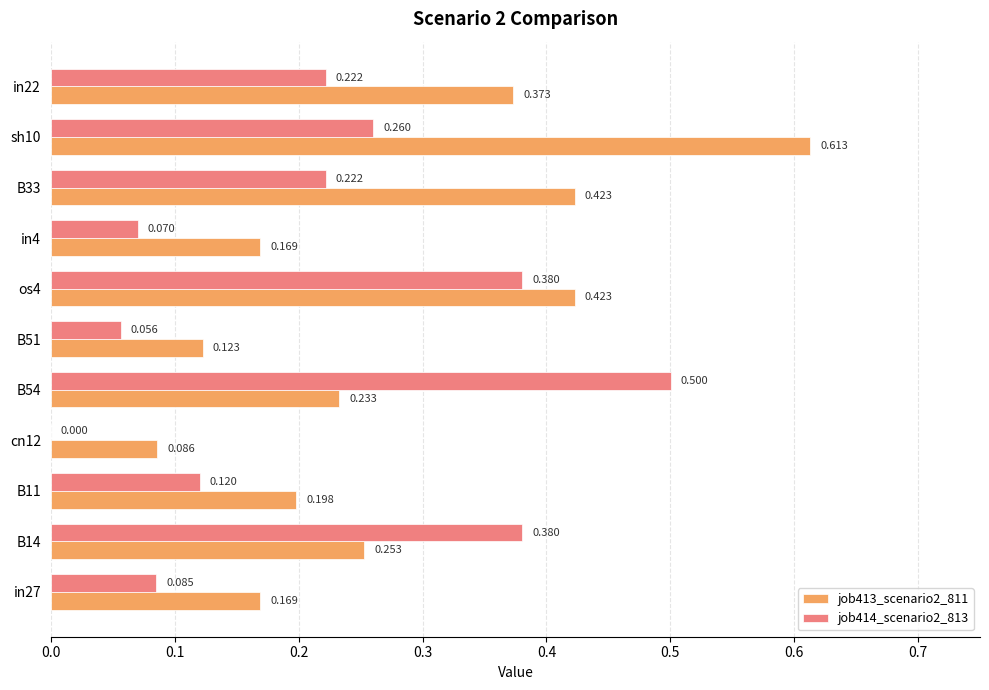

Is the value of job414_scenario2_813 at in27 greater than the value of job413_scenario2_811 at B54?

No